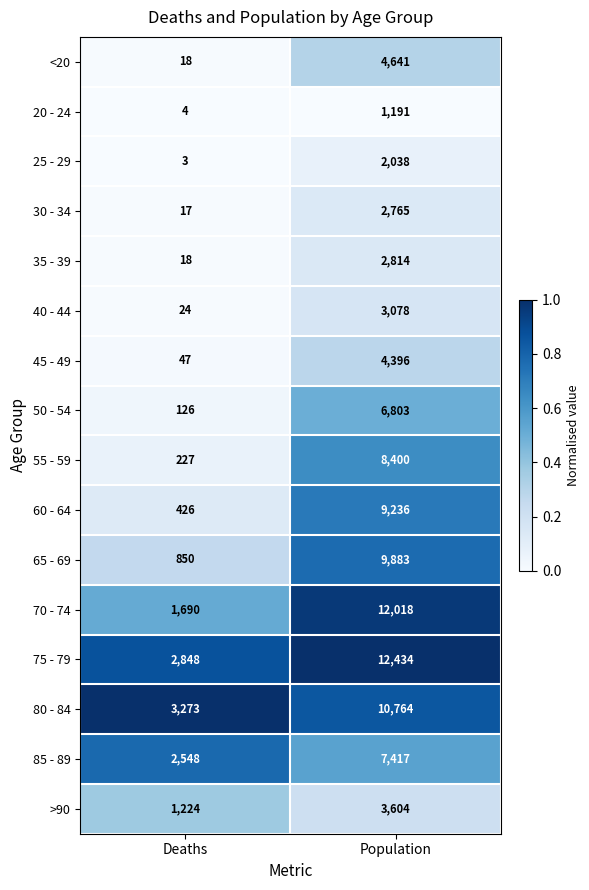

What is the maximum value for 30 - 34?

2765